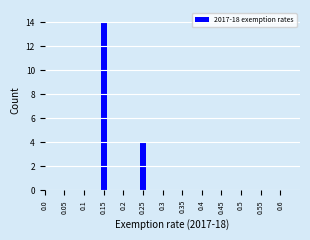

Reading left to right, extract all data points from this chart.

0.05=0	0.15=14	0.25=4	0.35=0	0.45=0	0.55=0